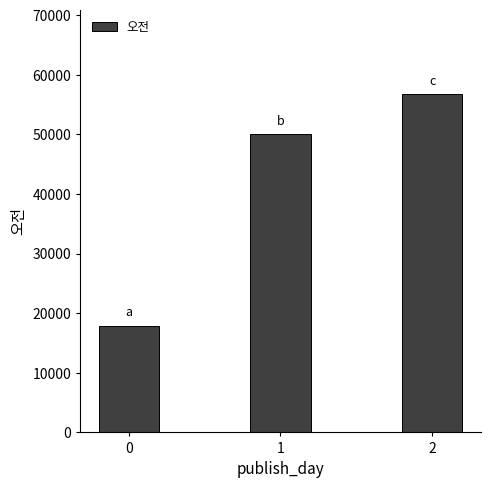

List the labels in order of value, largest first.

2, 1, 0